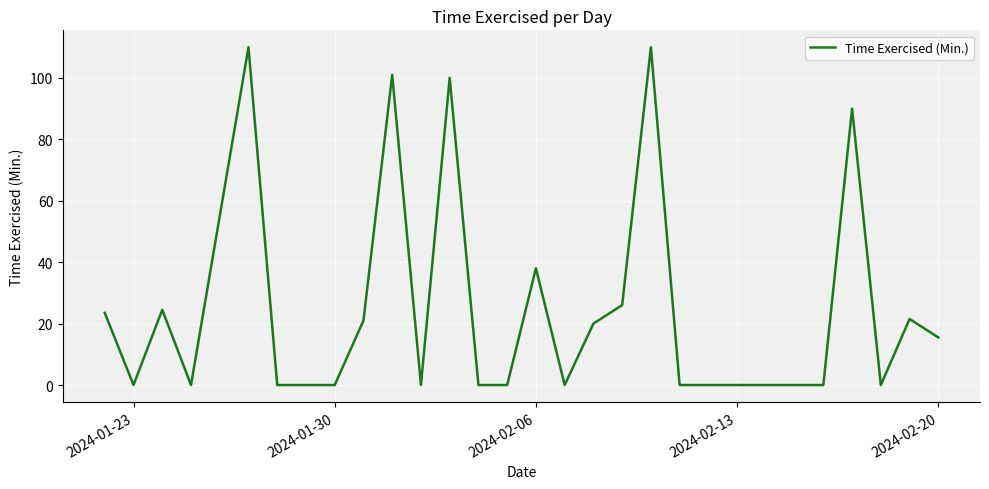

What is the difference between the maximum and minimum values?

110.0